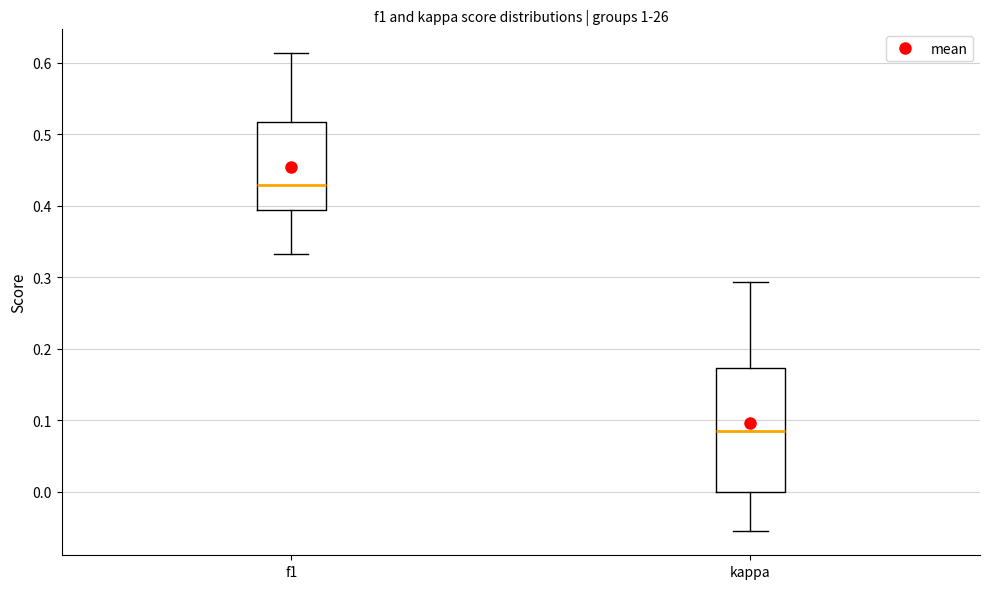

Which box is the tallest, from its lower edge to its upper edge?

kappa